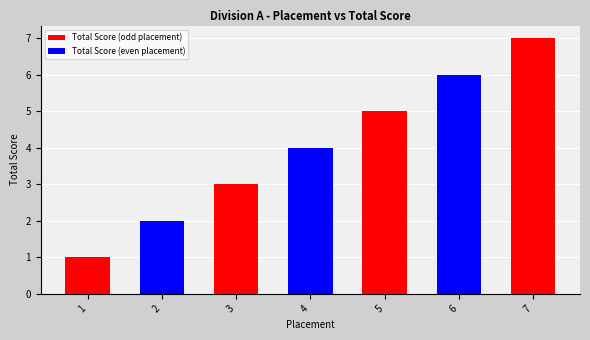

What is the value of the 3rd bar from the left?

3